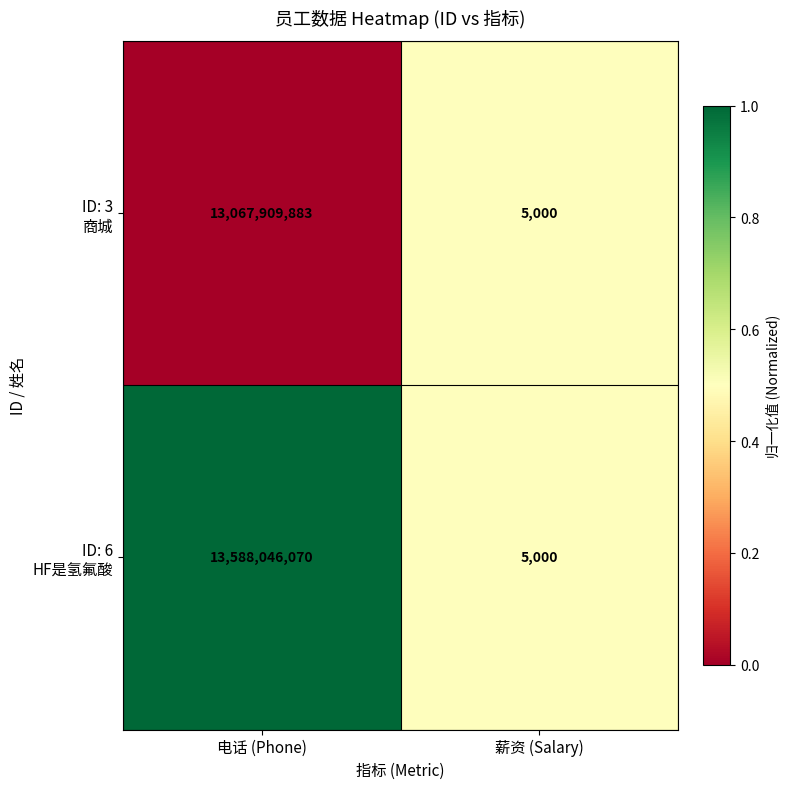

Count the number of categories in the chart.

2